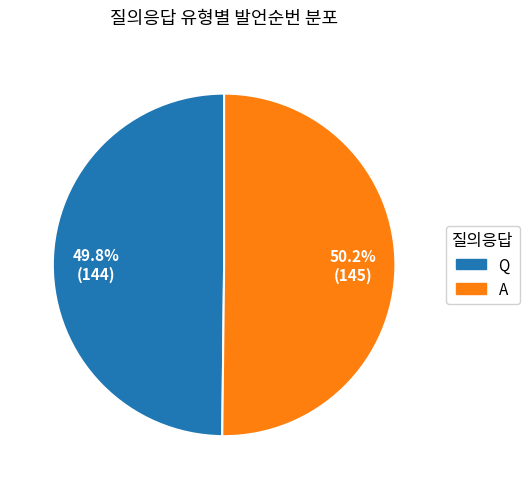

How much of the chart is everything except A?

49.8%